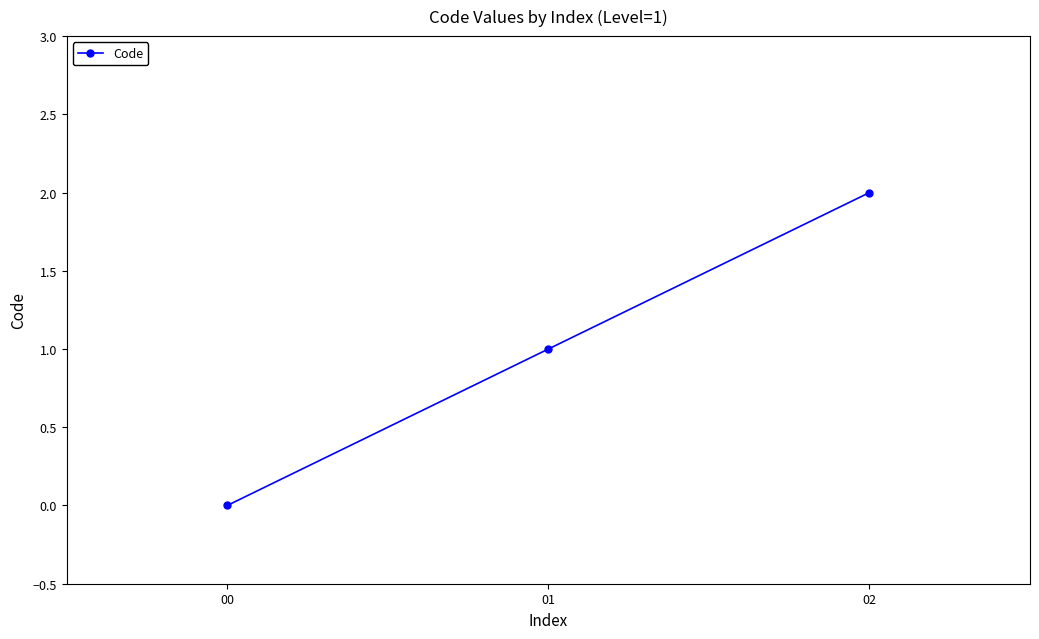

List the labels in order of value, smallest first.

00, 01, 02